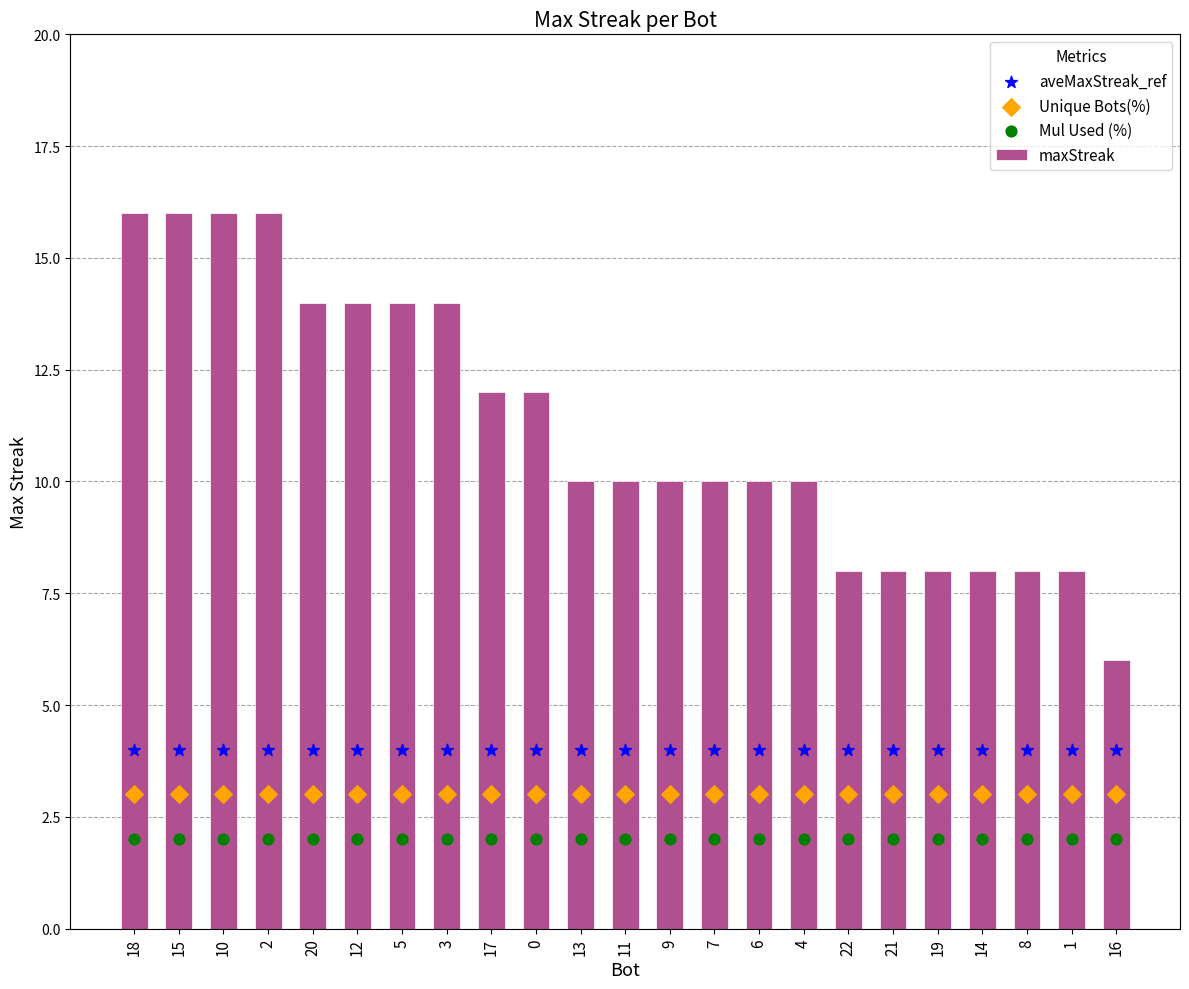

What is the total value across all series at 7?

19